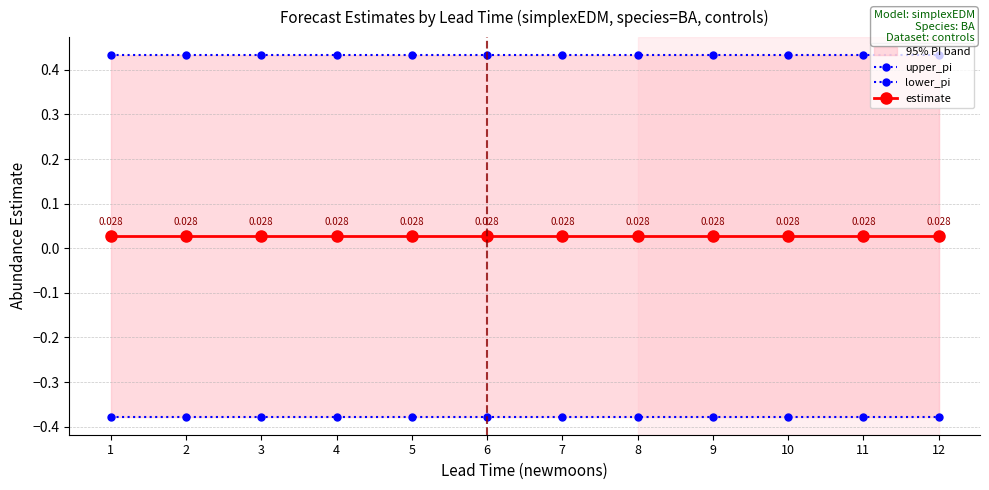

At how many categories does at least one series exceed 0?

12